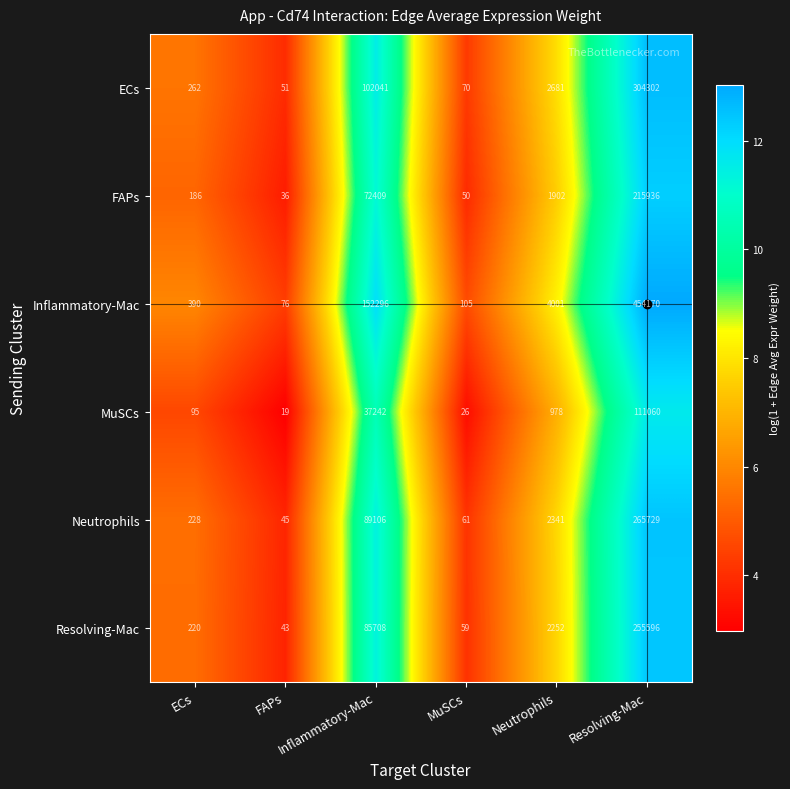

Is the value of ECs at FAPs greater than the value of Resolving-Mac at FAPs?

Yes